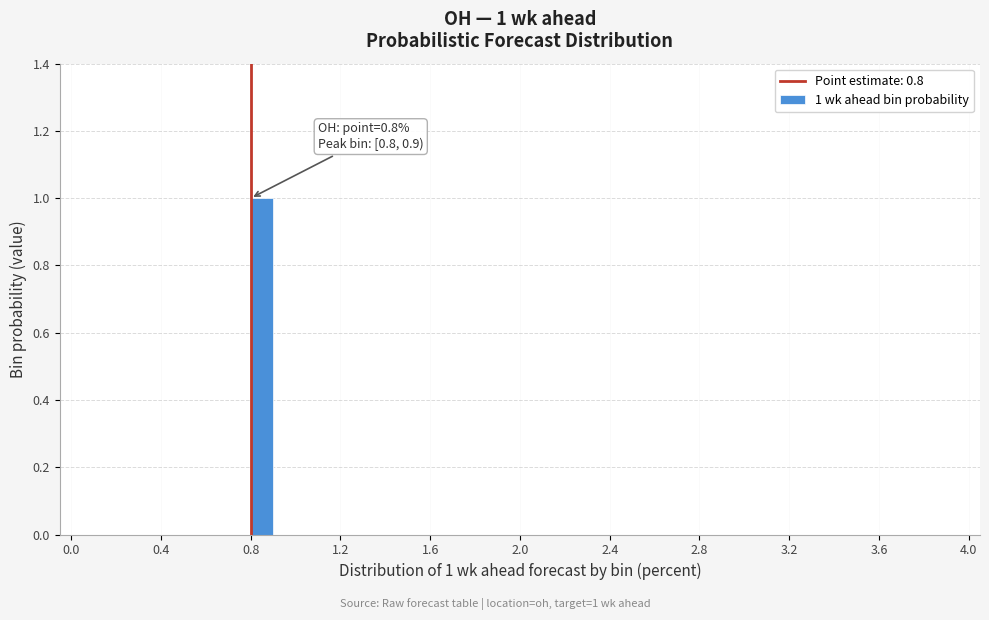

Read against the x-axis, roughly where is the centre of the tallest bar?

0.85